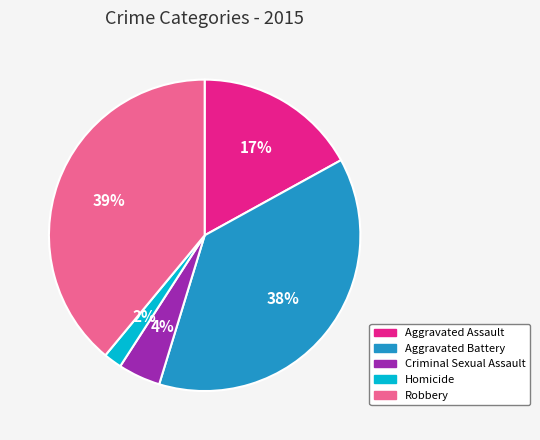

Is Robbery the majority of the pie?

No